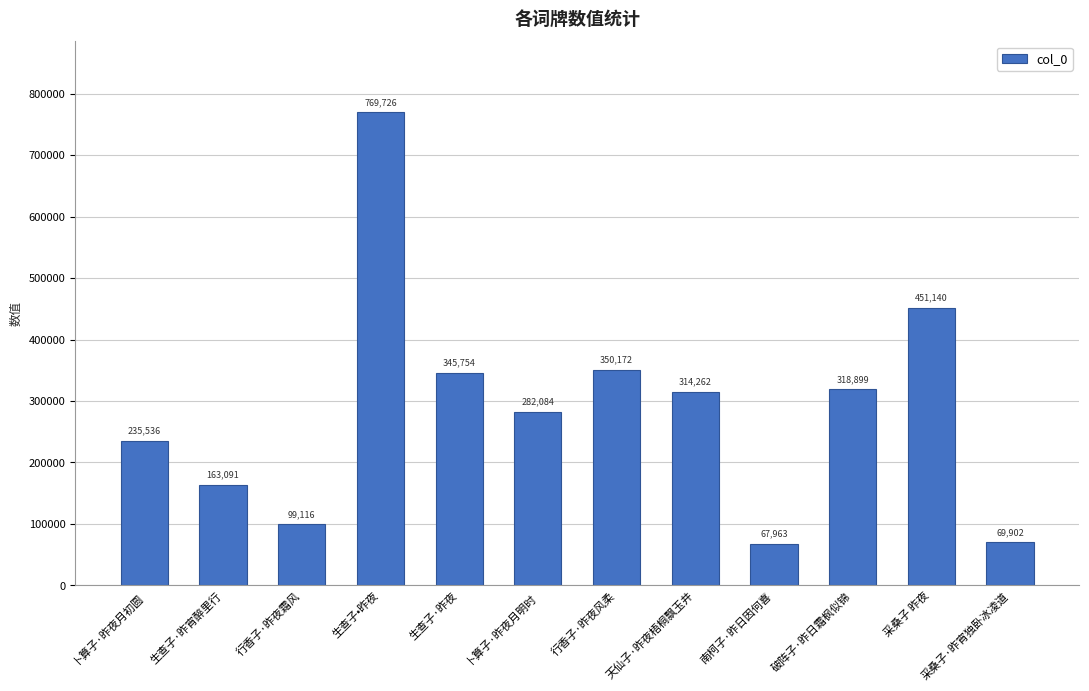

What is the change in value from 南柯子·昨日因何喜 to 破阵子·昨日霜枫似锦?

+250936